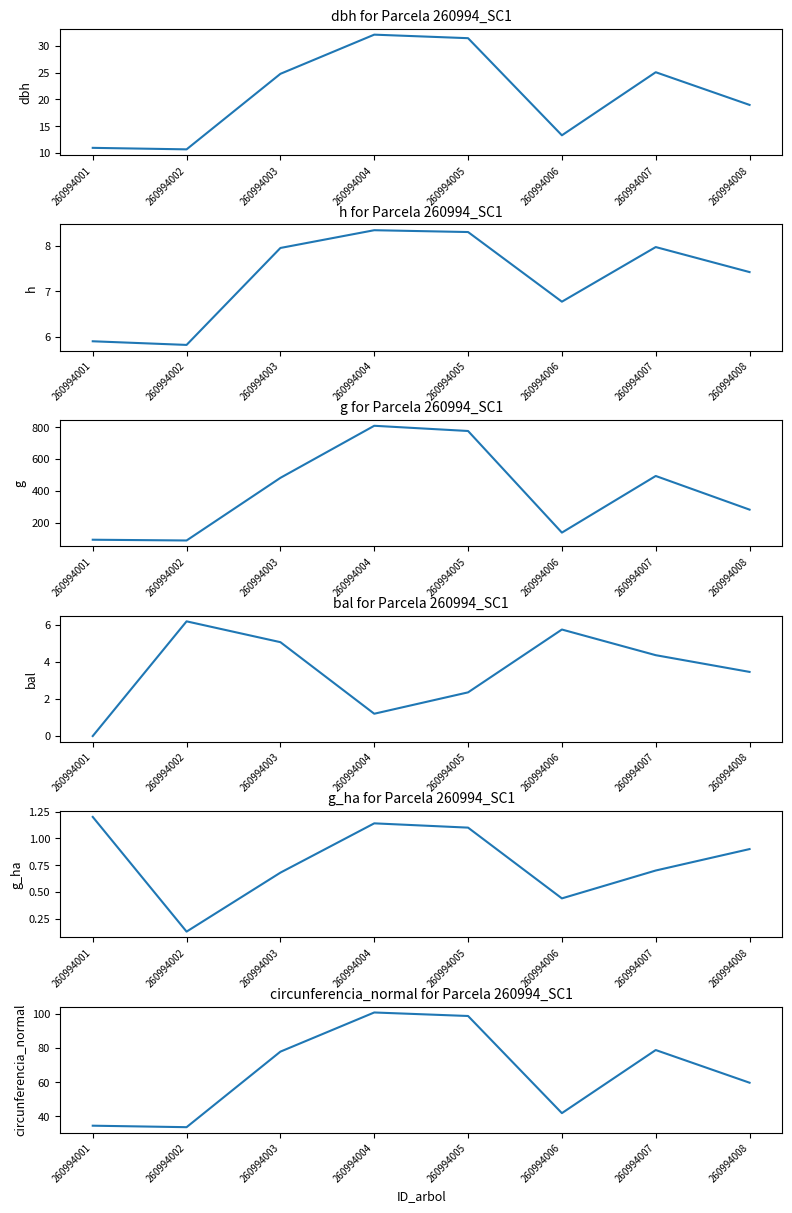

Which has a higher value, 260994008 or 260994002?

260994008